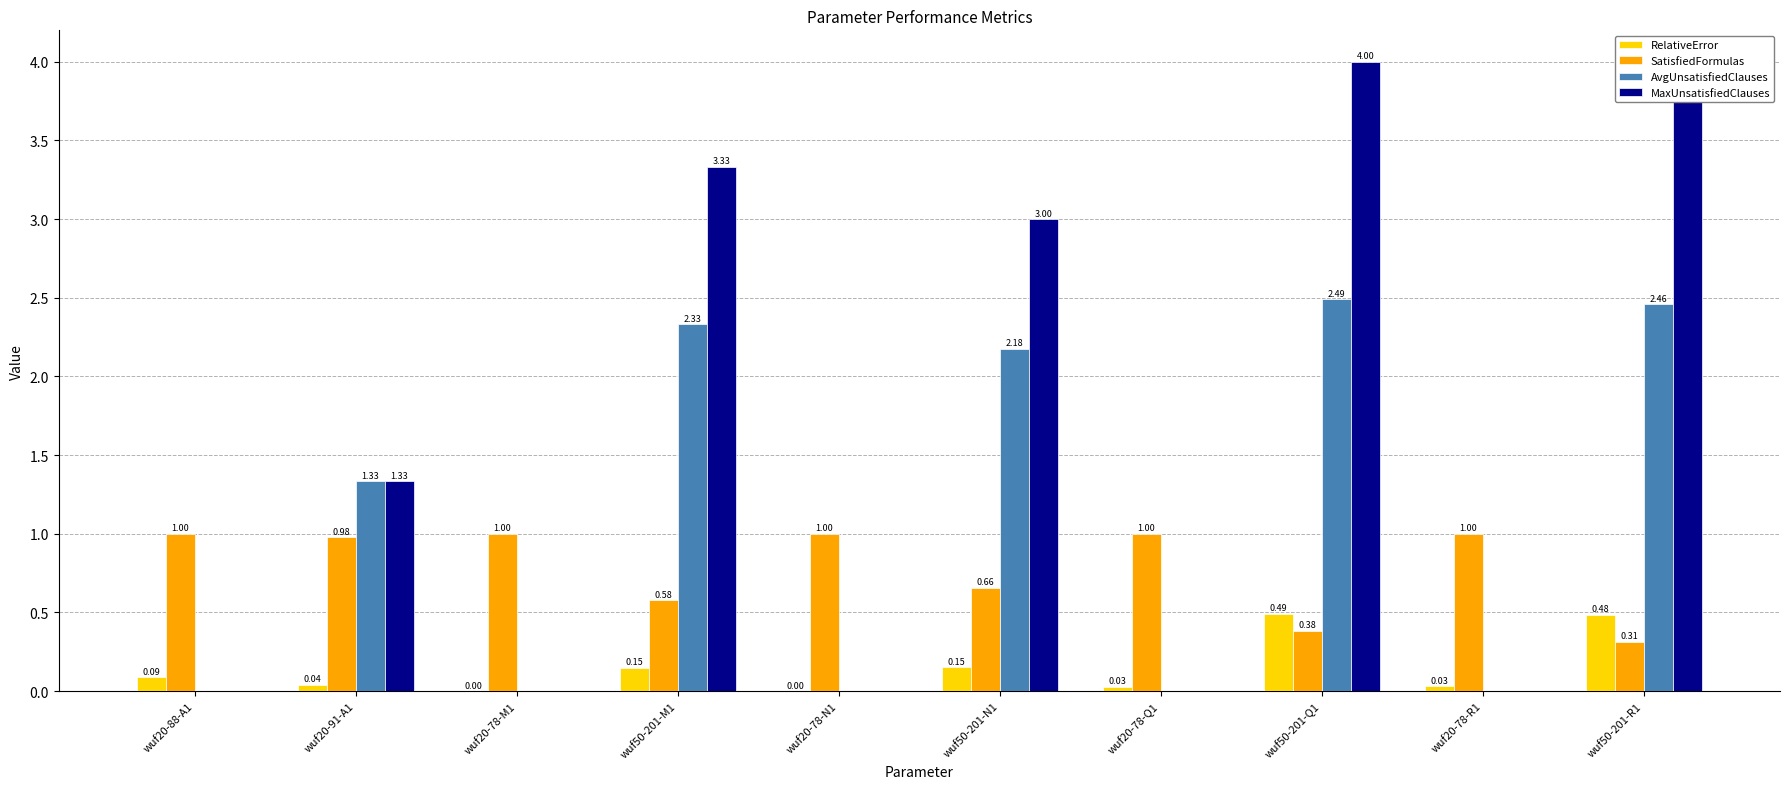

The value of MaxUnsatisfiedClauses at wuf50-201-M1 is 5.8. True or false?

False